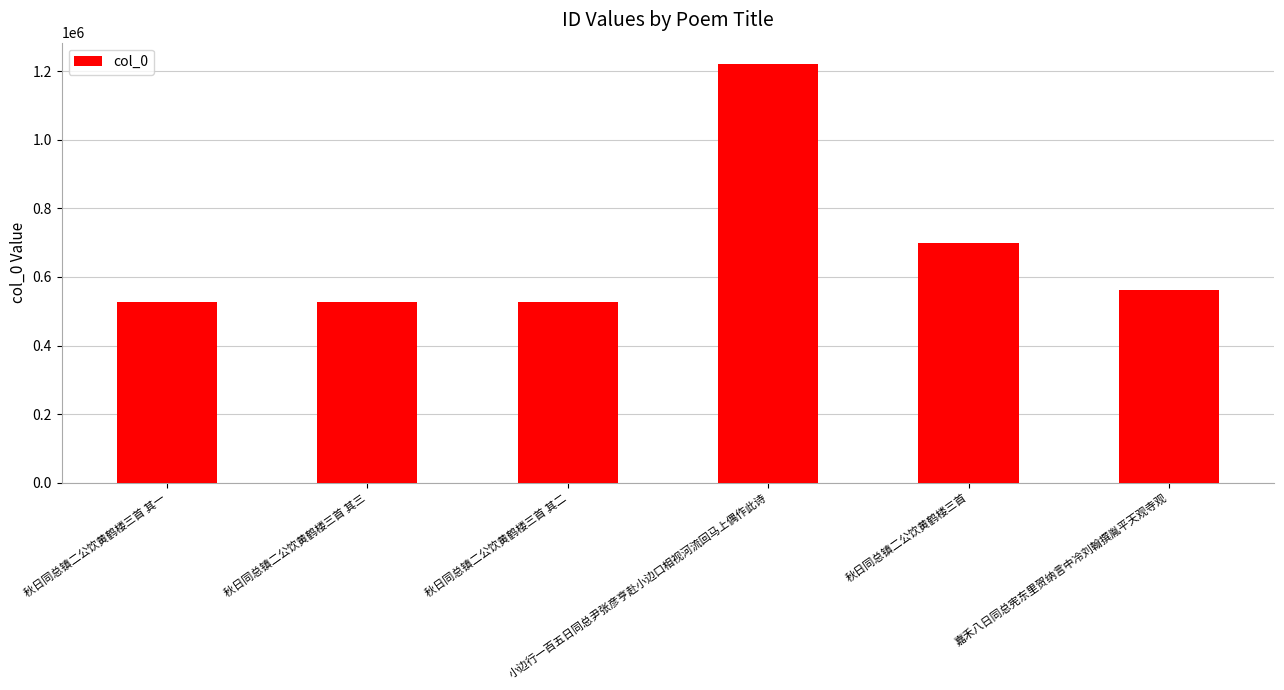

What is the value of the 5th bar from the left?

700463